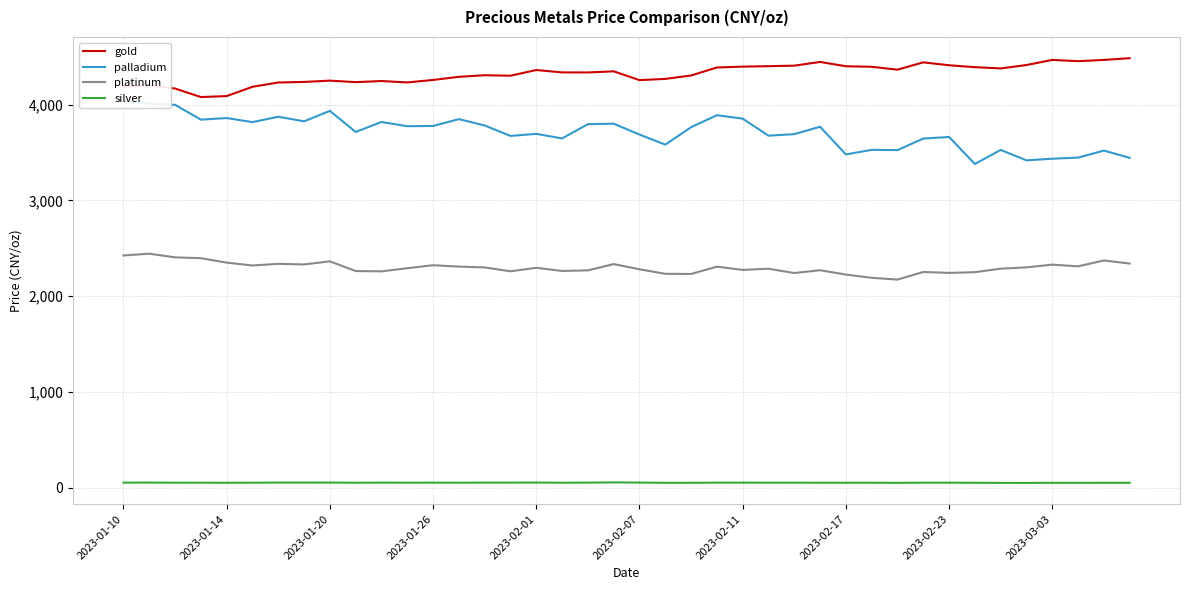

What is the maximum value for platinum?

2443.9